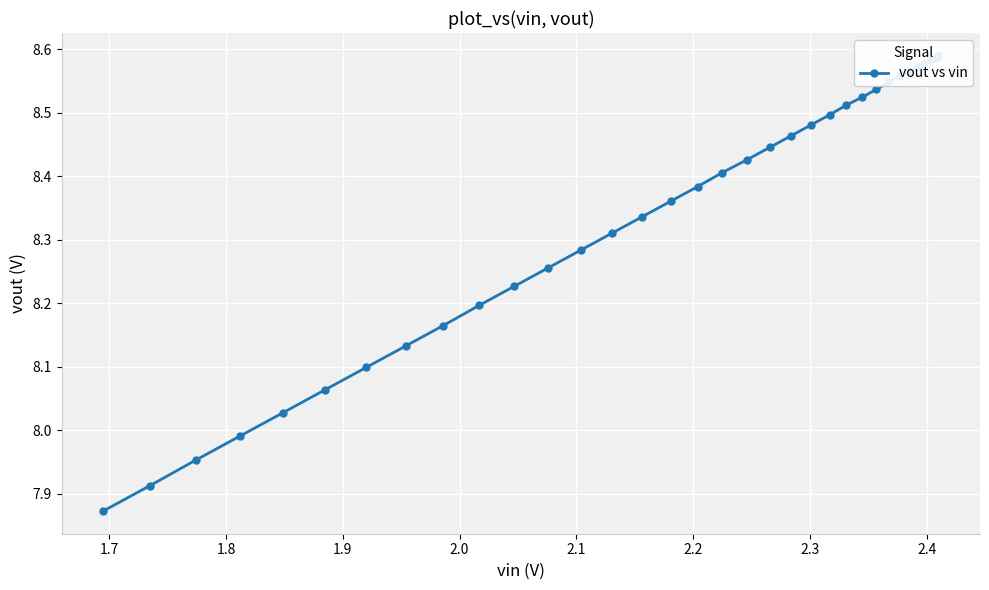

What is the sum of all values?

335.0